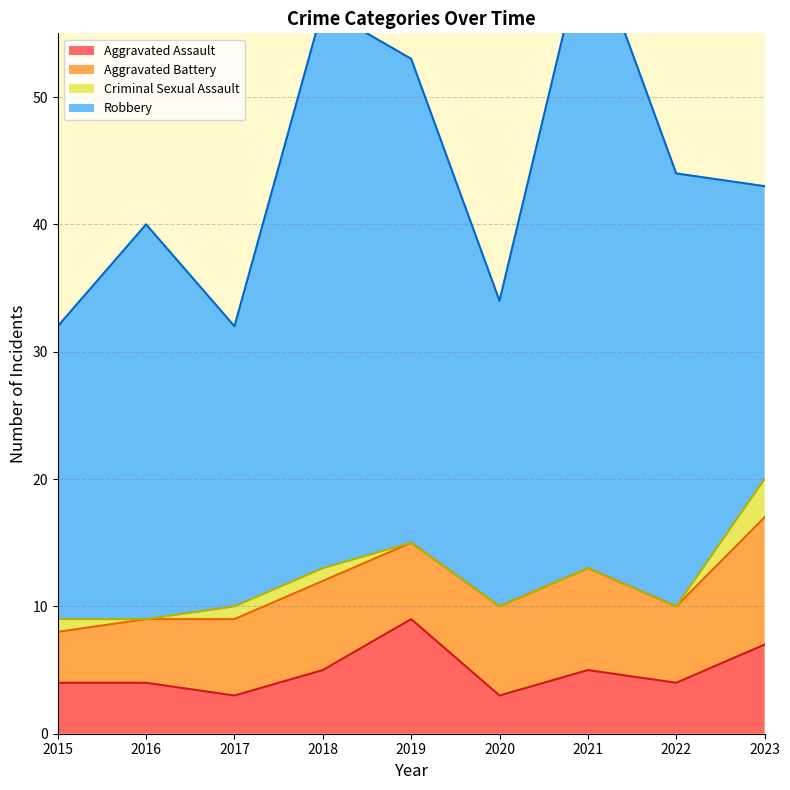

What is the spread (max minus min) of values at 2019?

38